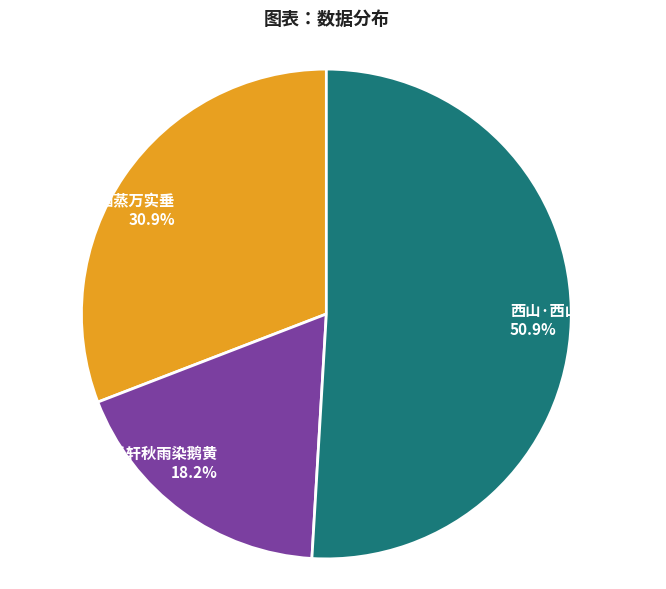

To the nearest percent, what portion does 西山·西山过雨染朝岚 represent?

51%